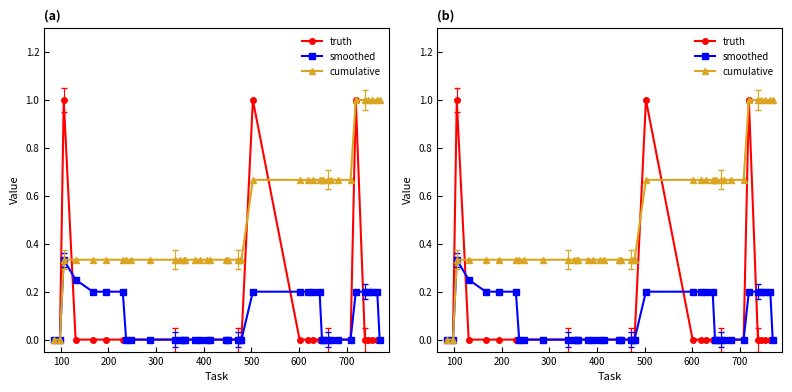

Which series has the widest spread of values?

truth